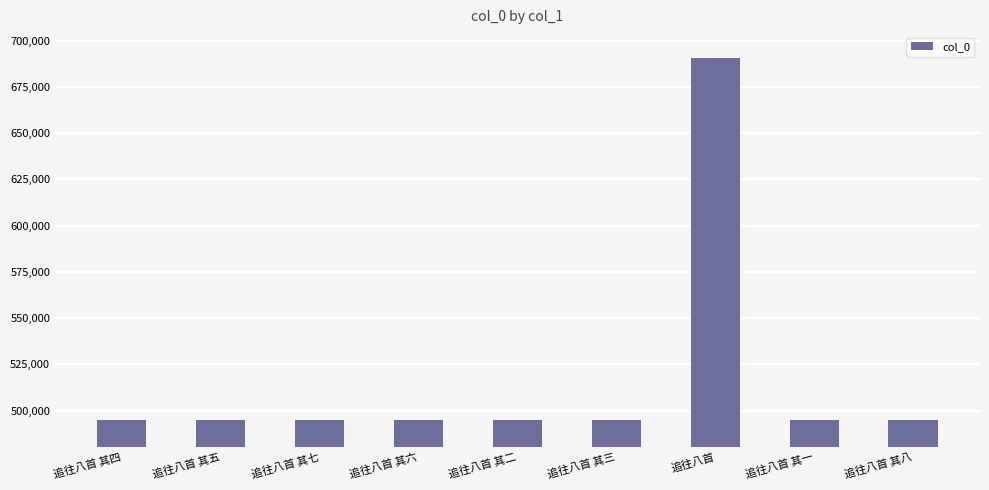

What is the change in value from 追往八首 to 追往八首 其八?

-195576